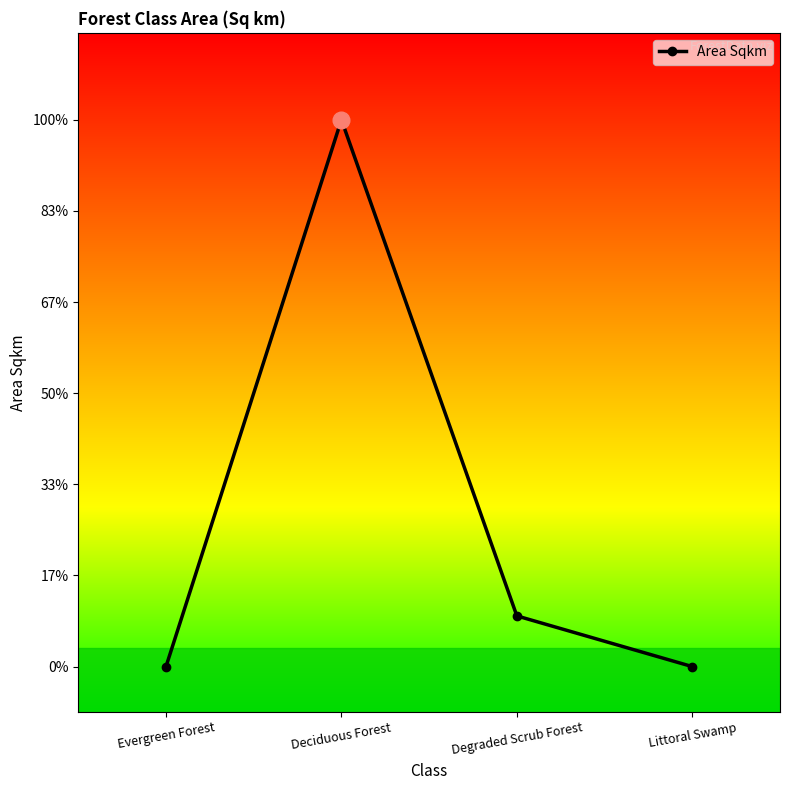

Is it true that the value at Degraded Scrub Forest is 0.9?

False